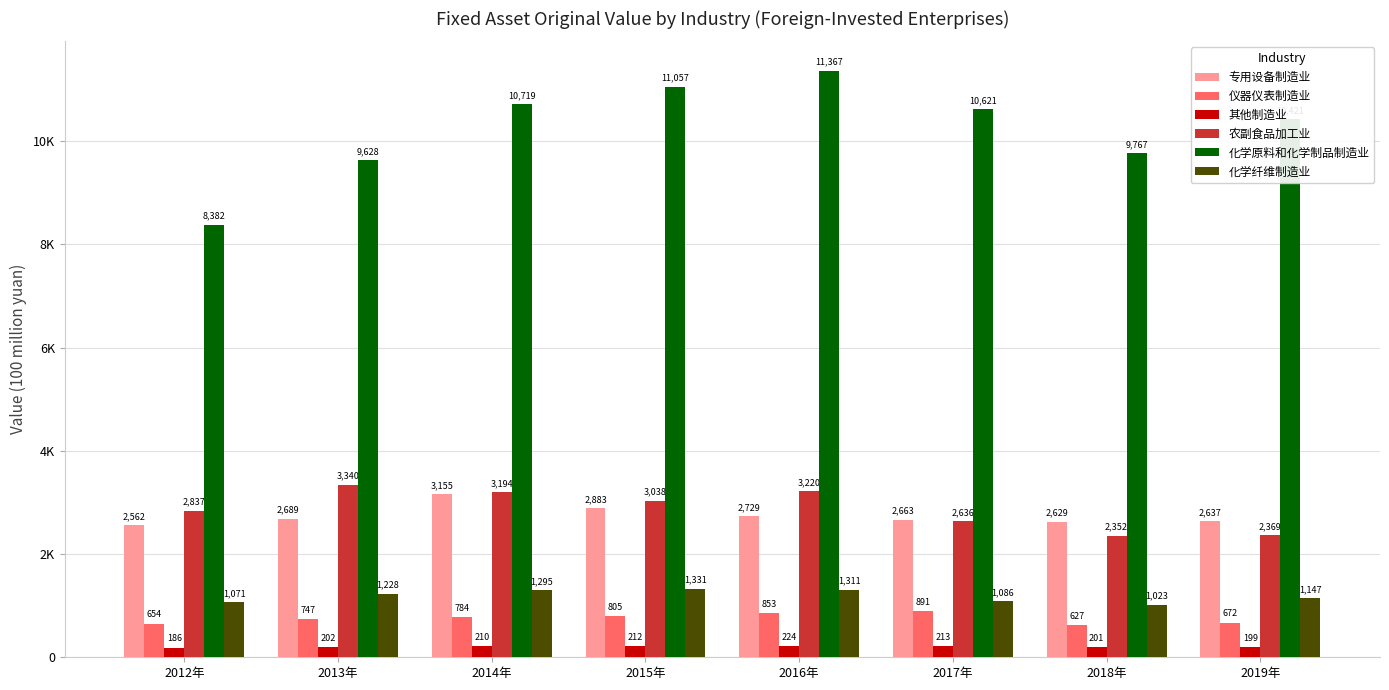

At which category is the sum across all series the highest?

2016年